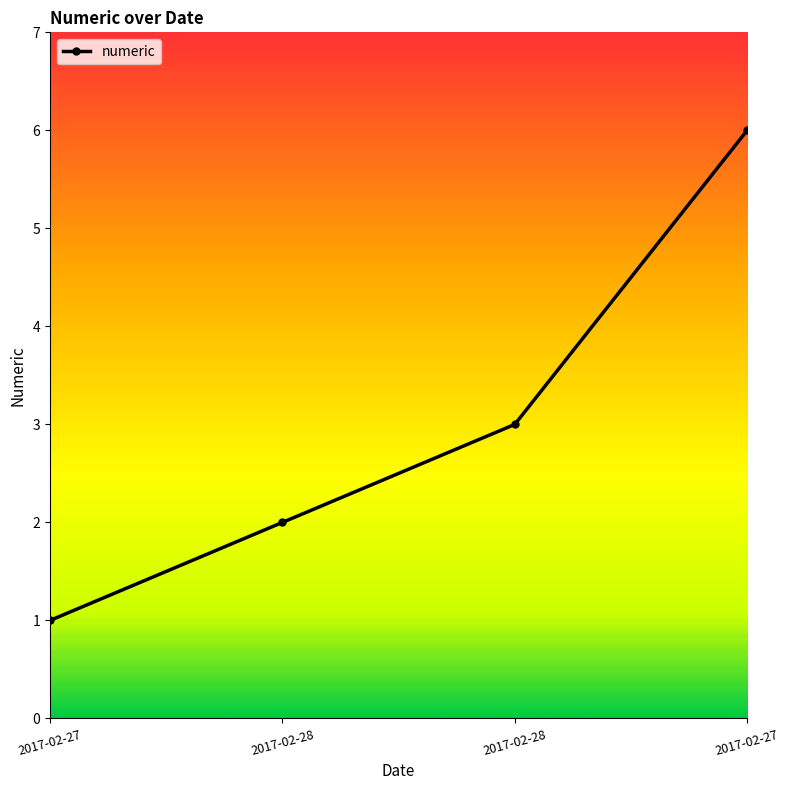

What is the difference between the values at 2017-02-28 and 2017-02-27?

4